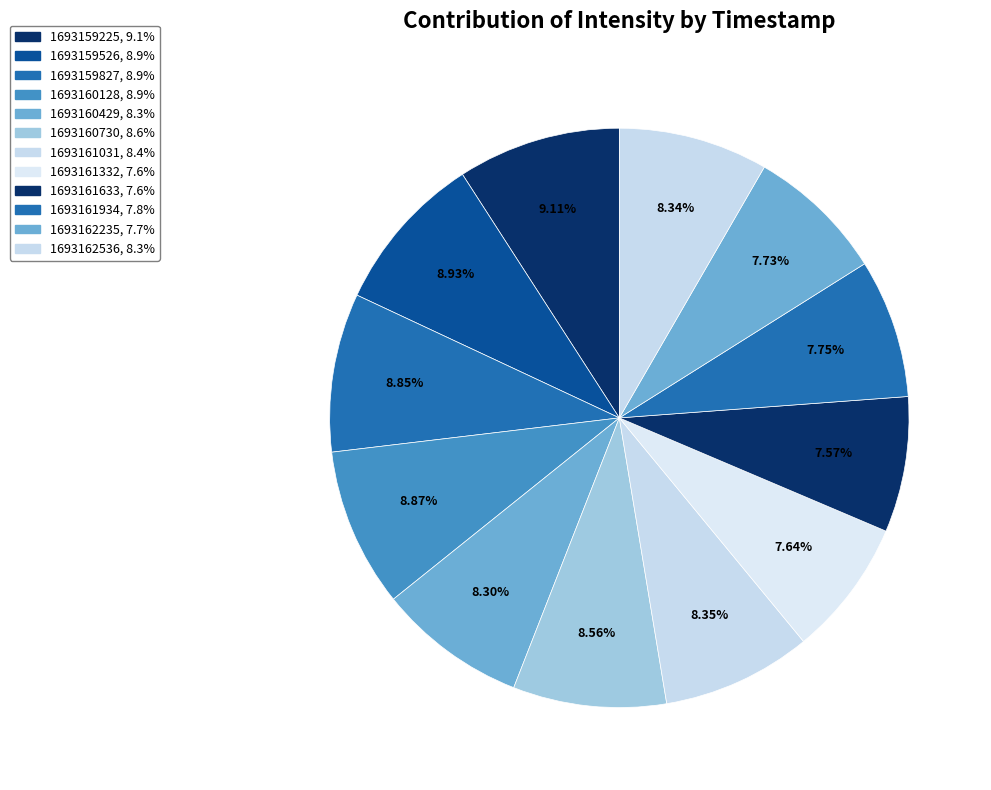

True or false: 1693161633 accounts for 18% of the total.

False